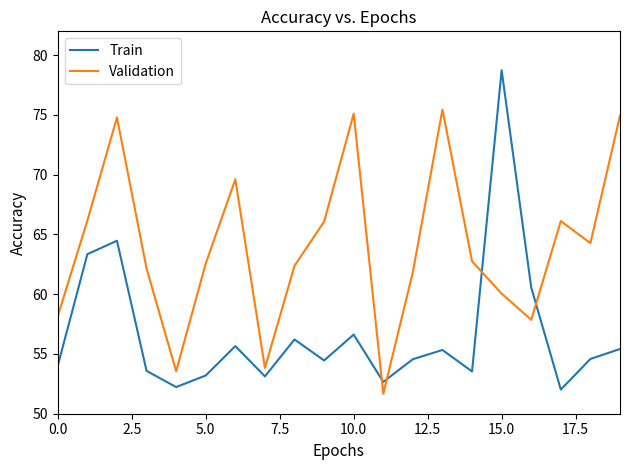

What is the smallest value displayed?

51.7